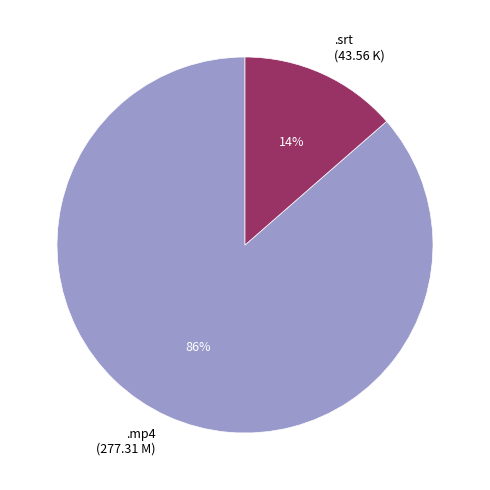

Which has a higher value, .mp4 (277.31 M) or .srt (43.56 K)?

.mp4 (277.31 M)